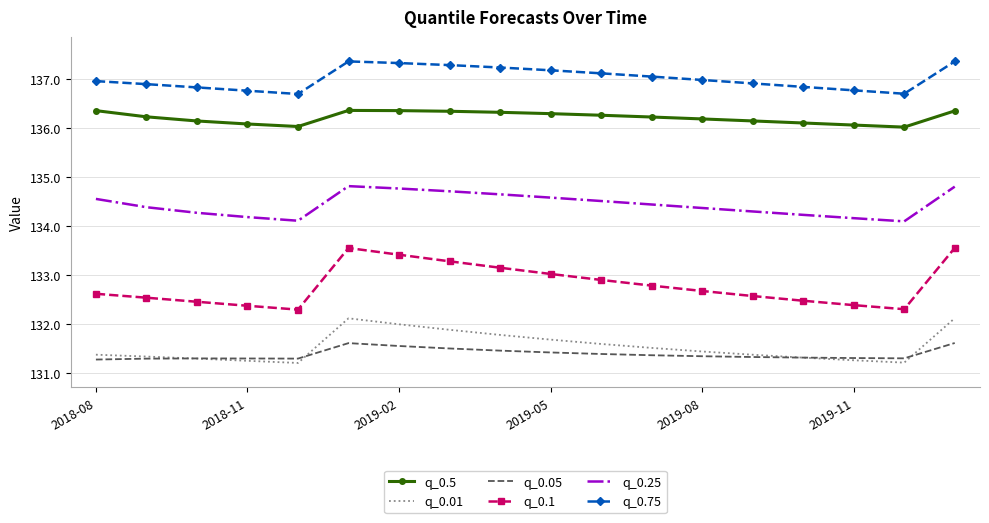

What is the greatest value displayed?

137.4